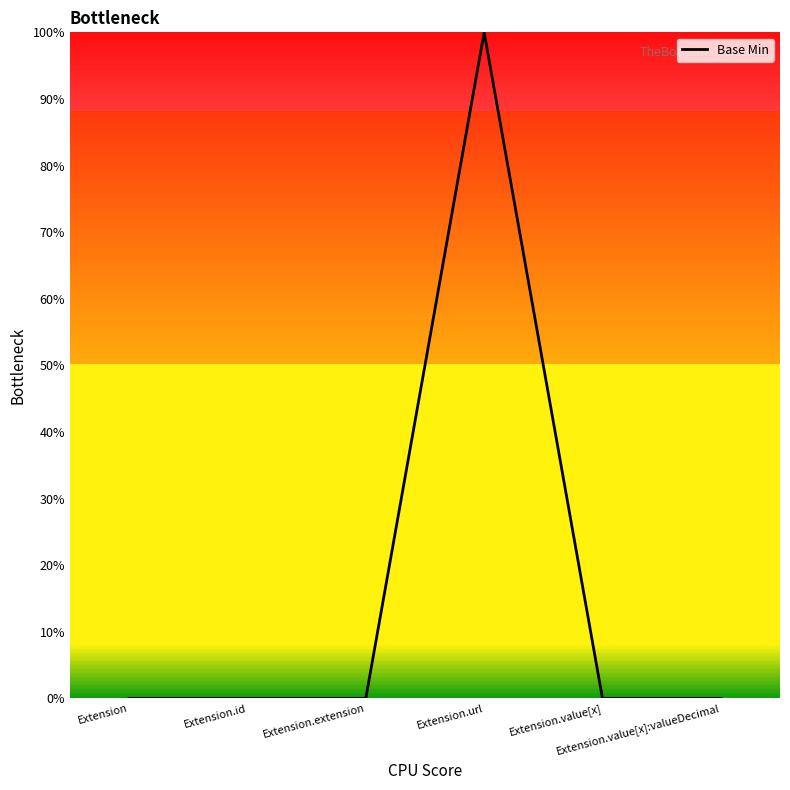

True or false: there are more than 2 points higher than both neighbors.

False